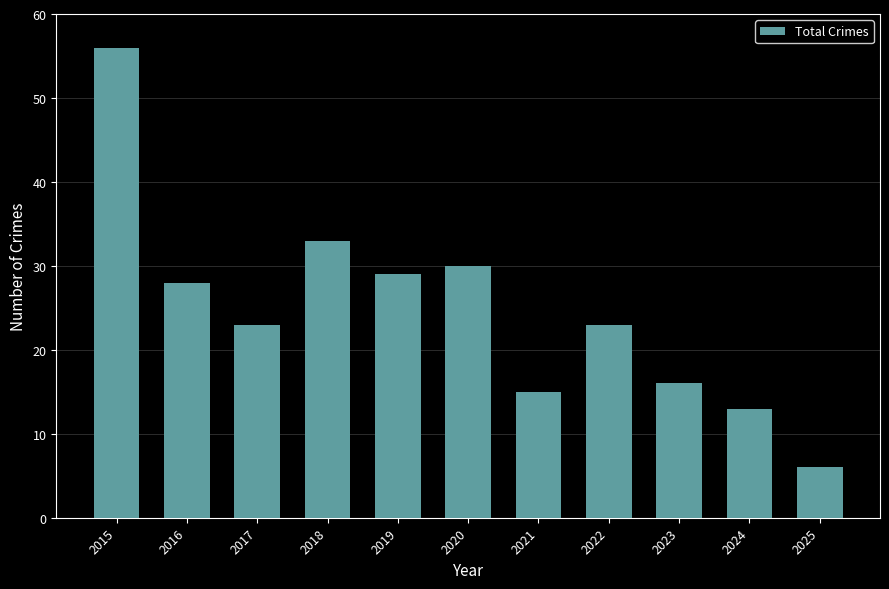

Reading right to left, extract all data points from this chart.

6	13	16	23	15	30	29	33	23	28	56